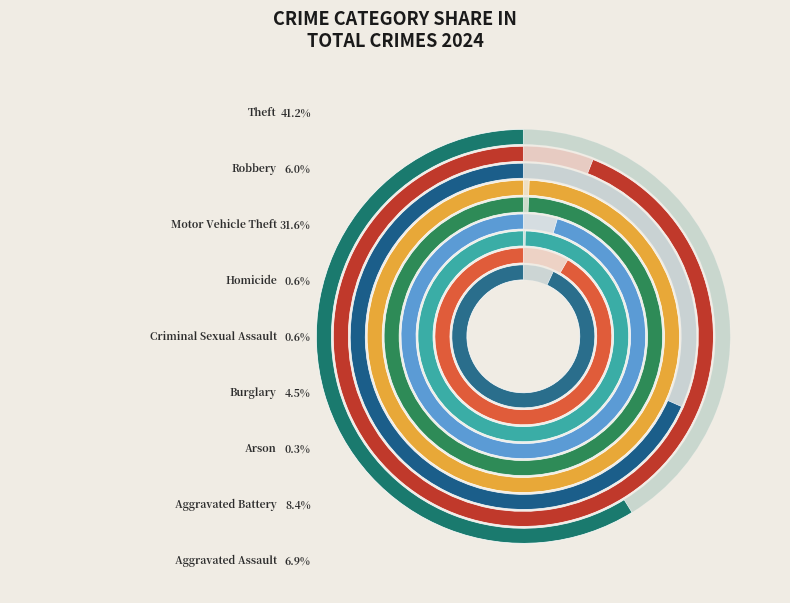

Which category has the smallest portion of the pie?

Arson